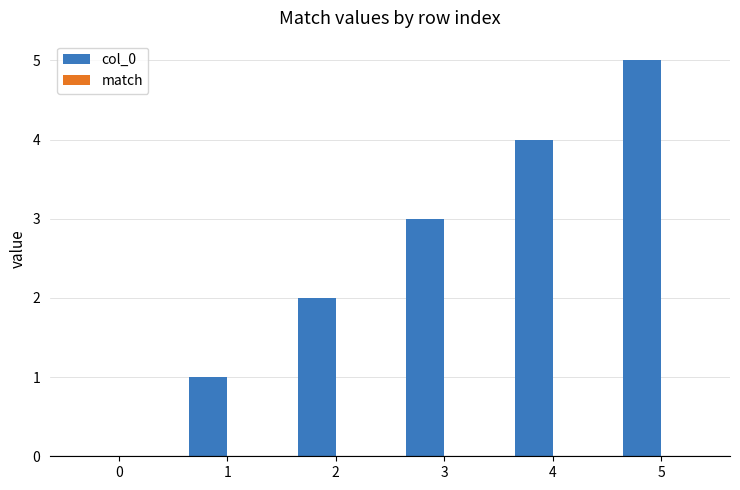

How many distinct data groups are displayed?

1